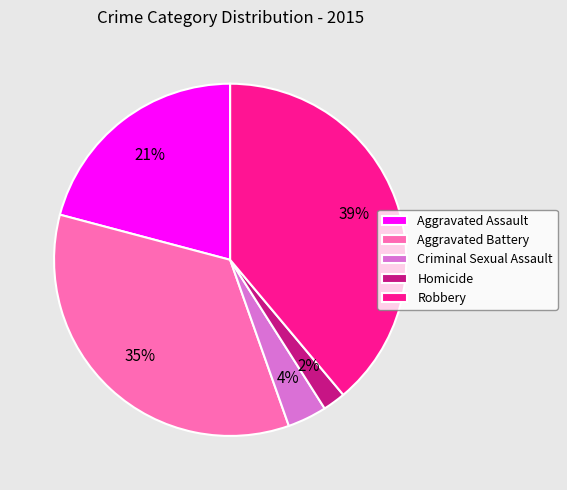

How many segments does this pie chart have?

5